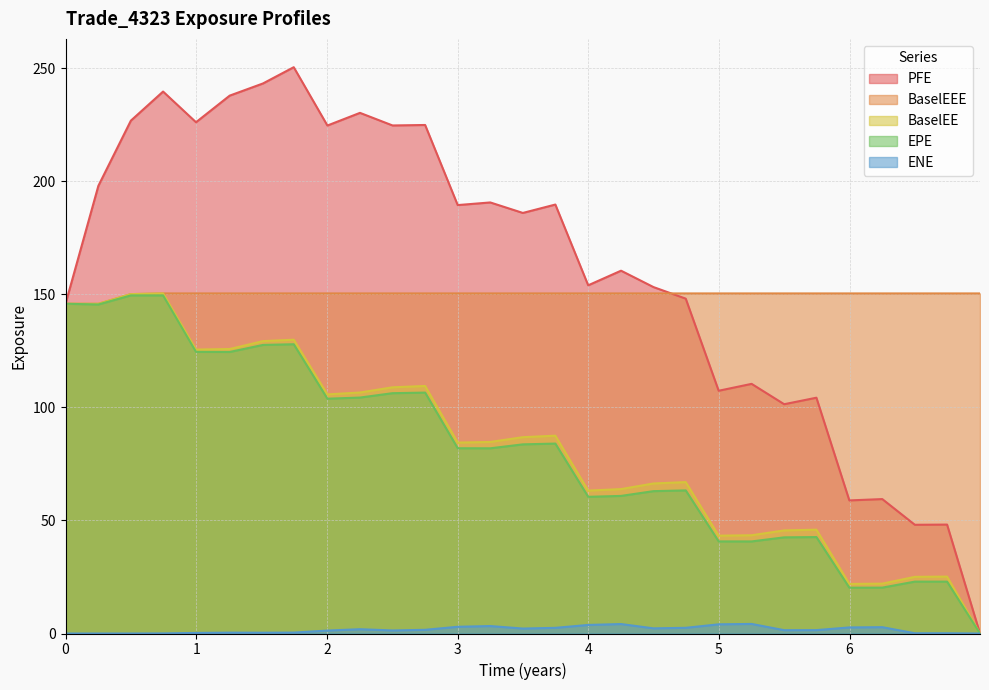

Rank the series by their maximum value, from lowest to highest.

ENE, EPE, BaselEE, BaselEEE, PFE